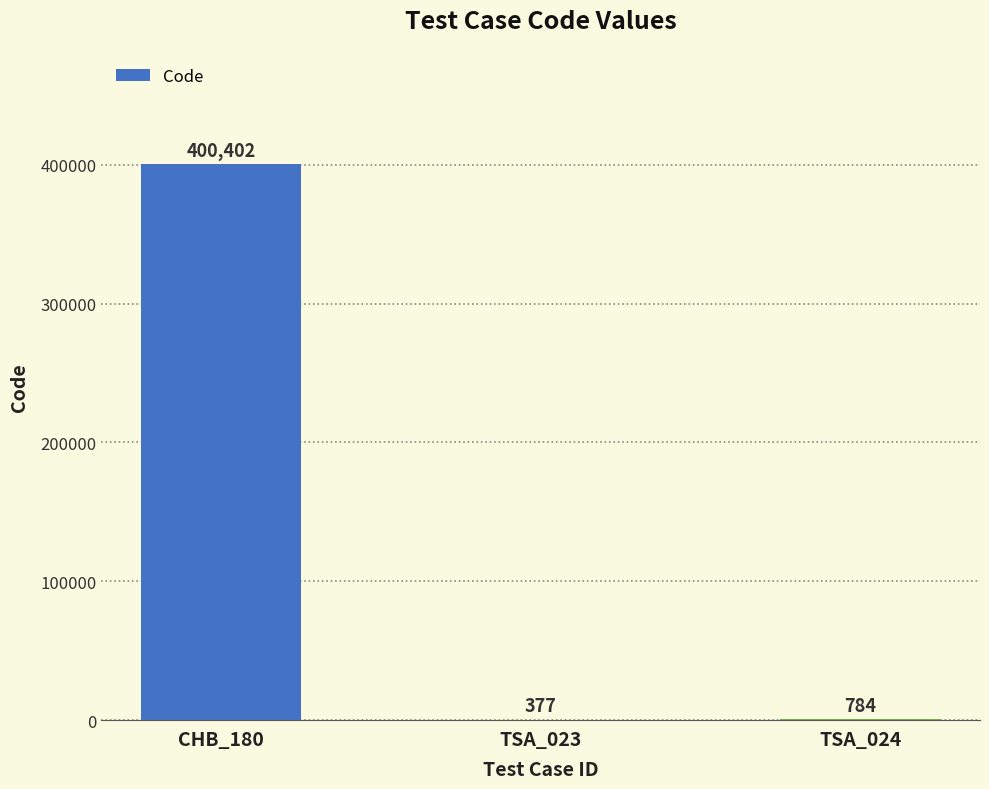

What is the change in value from TSA_023 to TSA_024?

+407